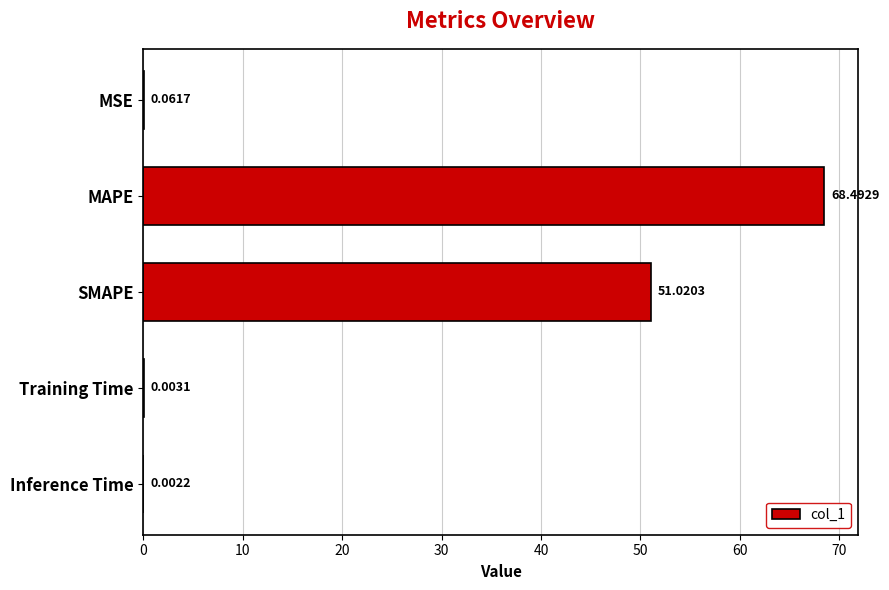

How many distinct data groups are displayed?

1